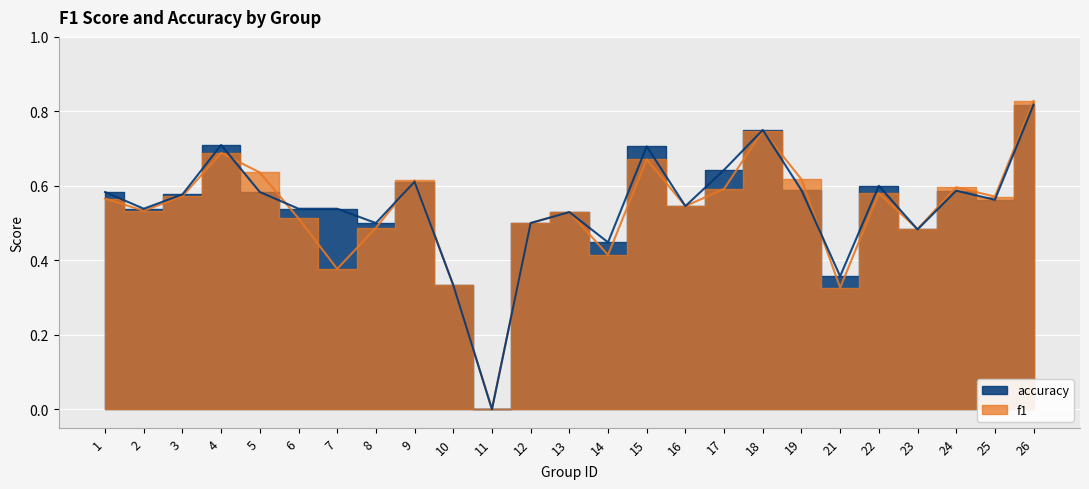

The value of accuracy at 2 is 0.1. True or false?

False